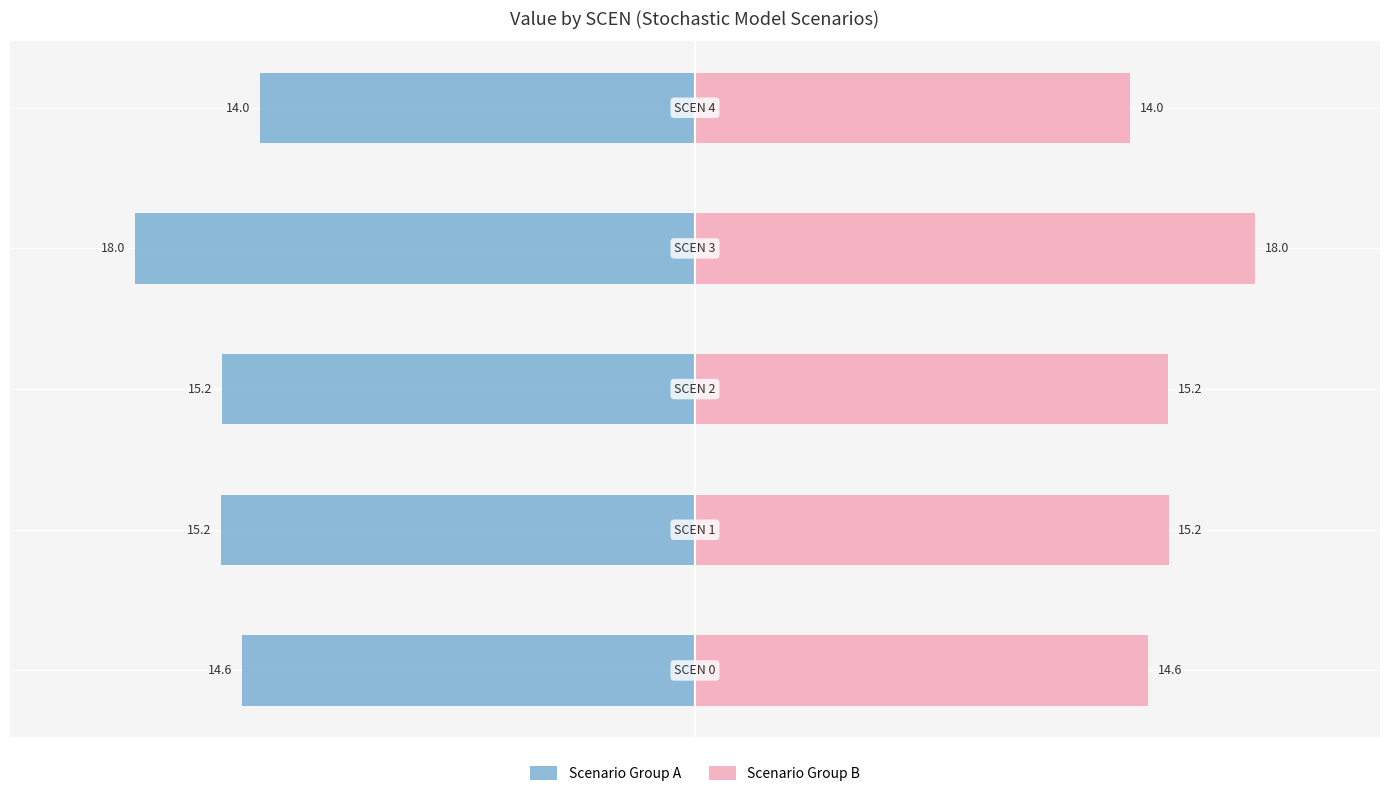

The Scenario Group A series shows -22.6 at −5. True or false?

False